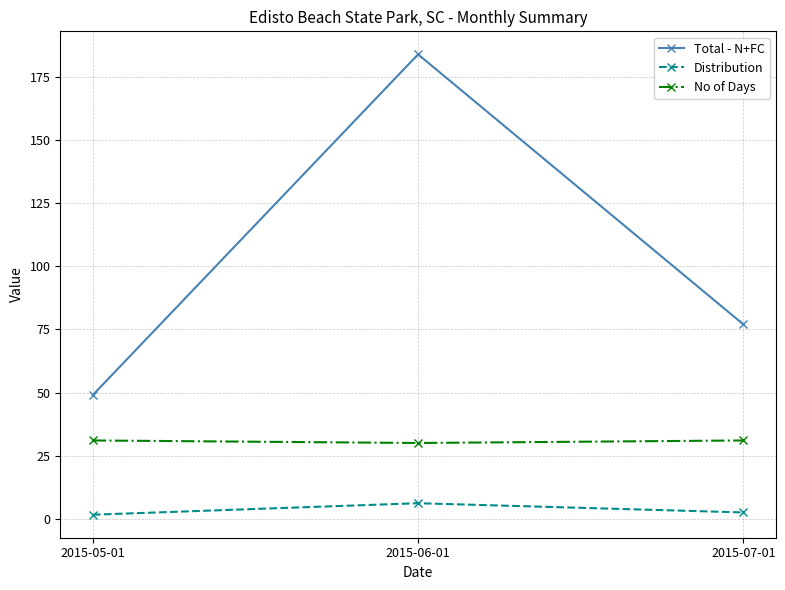

What position from the left is 2015-06-01?

2